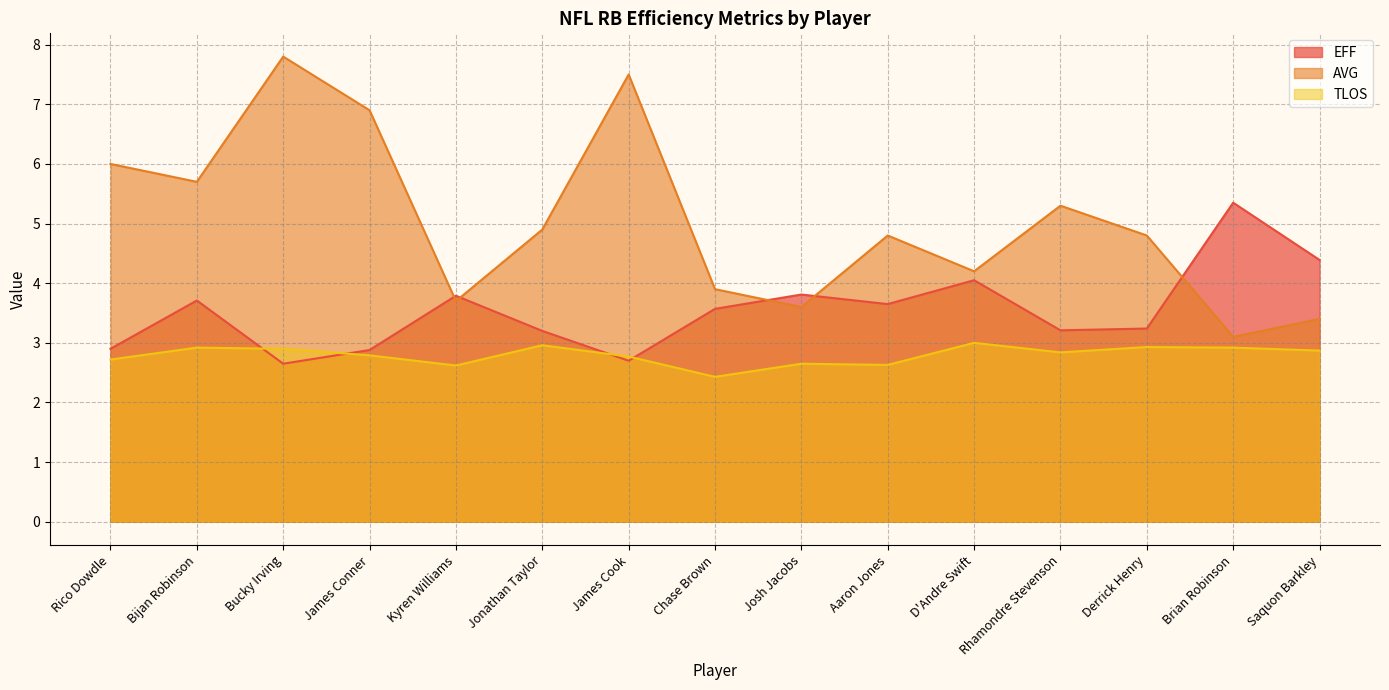

What is the label of the 15th point from the right?

Rico Dowdle